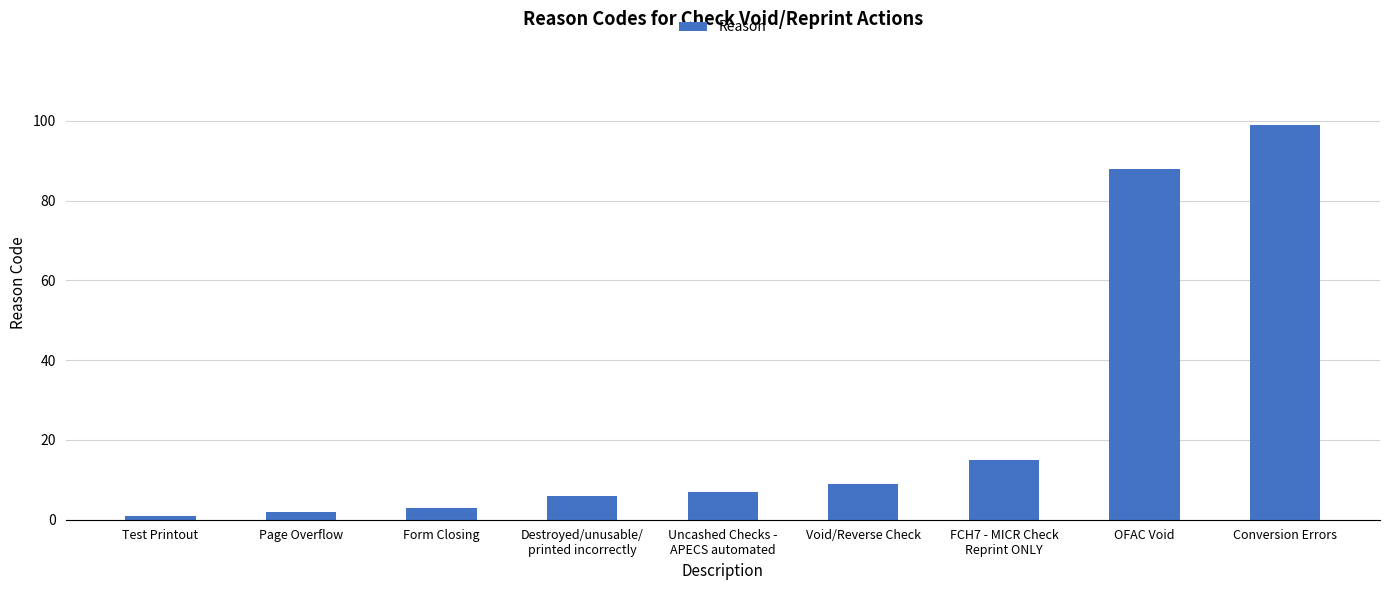

True or false: the data shows 1 at Test Printout.

True